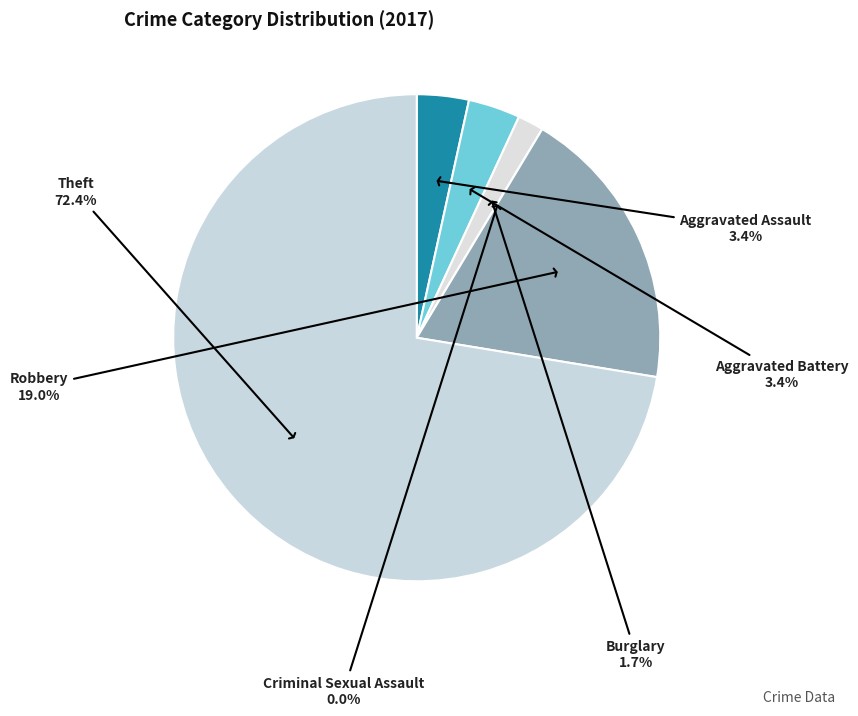

Which slice is the smallest?

Criminal Sexual Assault